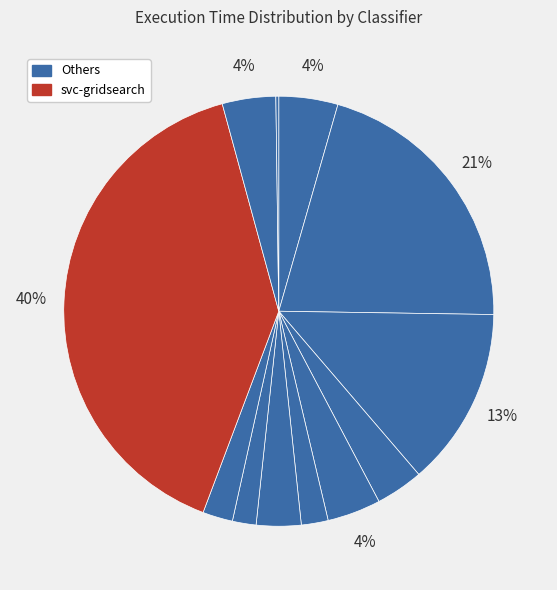

Does any single category account for the majority?

No